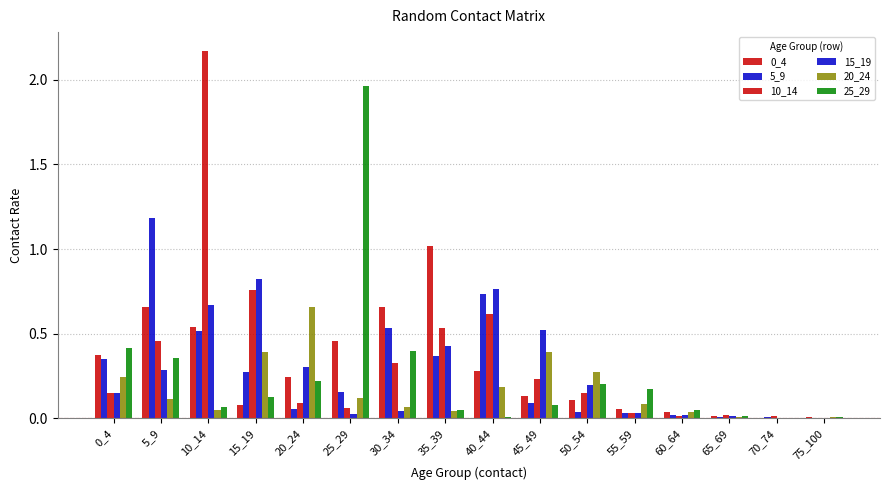

Which series has the widest spread of values?

10_14